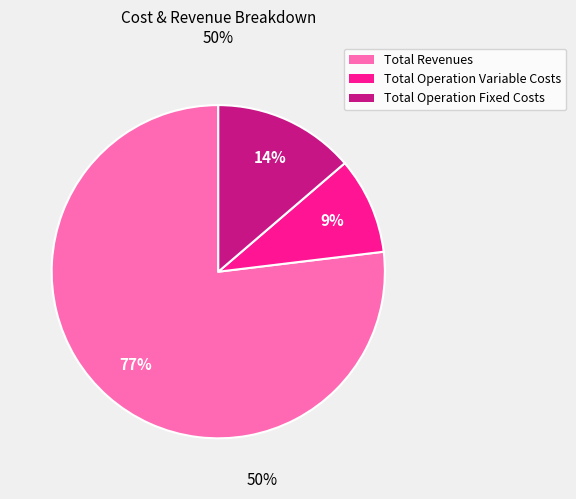

To the nearest percent, what portion does Total Operation Fixed Costs represent?

14%